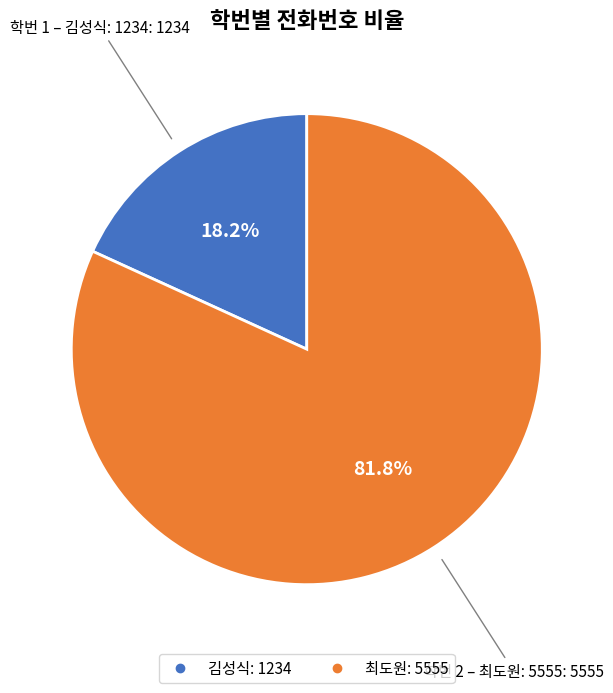

Is there any slice that represents more than half of the pie?

Yes